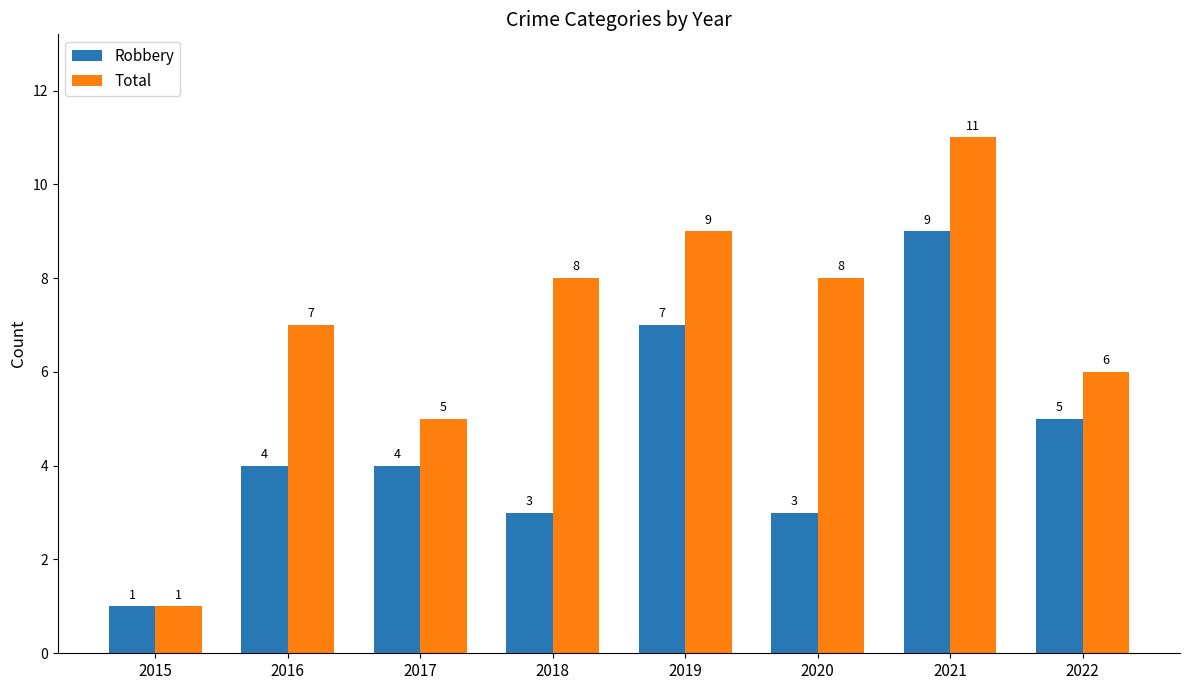

Reading left to right, list all the values displayed in this chart.

Robbery: 2015=1	2016=4	2017=4	2018=3	2019=7	2020=3	2021=9	2022=5
Total: 2015=1	2016=7	2017=5	2018=8	2019=9	2020=8	2021=11	2022=6